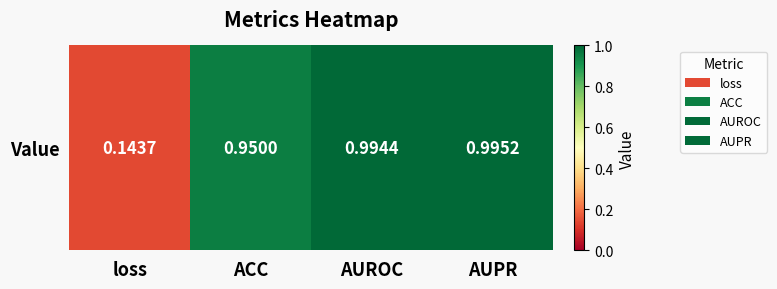

Rank the categories by value from highest to lowest.

AUPR, AUROC, ACC, loss